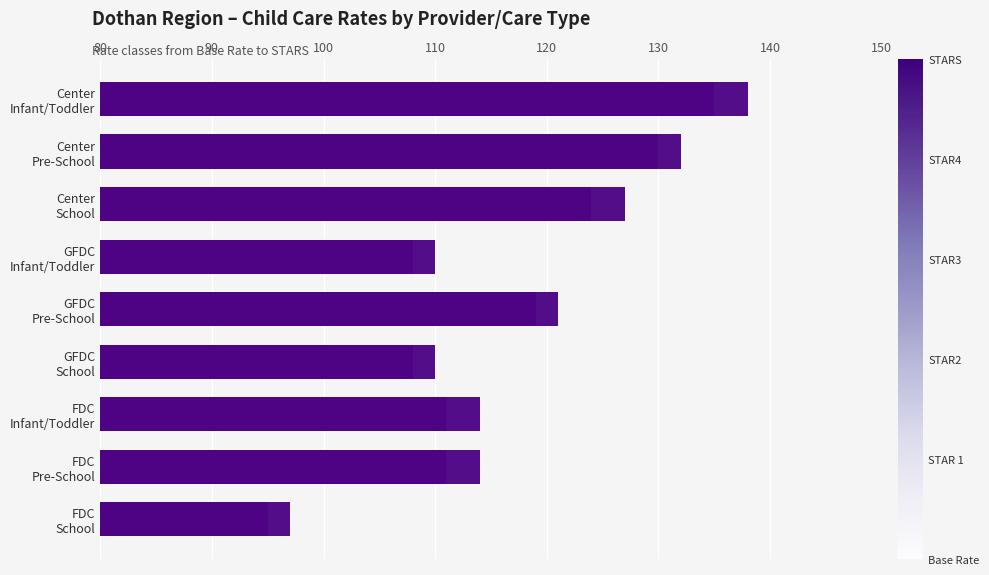

True or false: Base Rate has a value of 32 at FDC Pre-School.

False